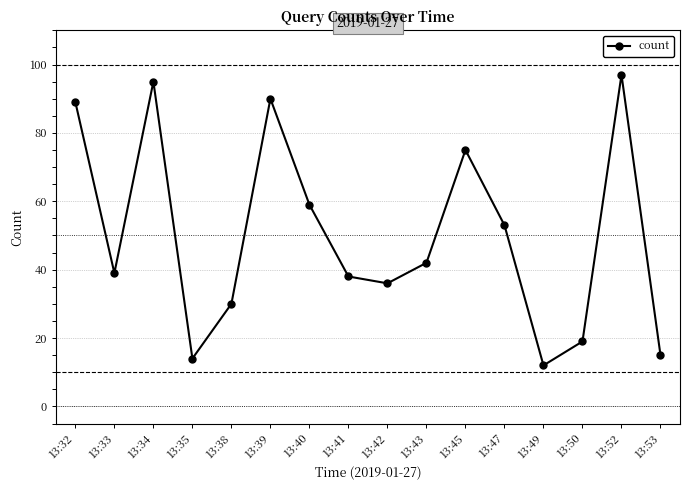

At which category does the data reach its first local valley?

13:33